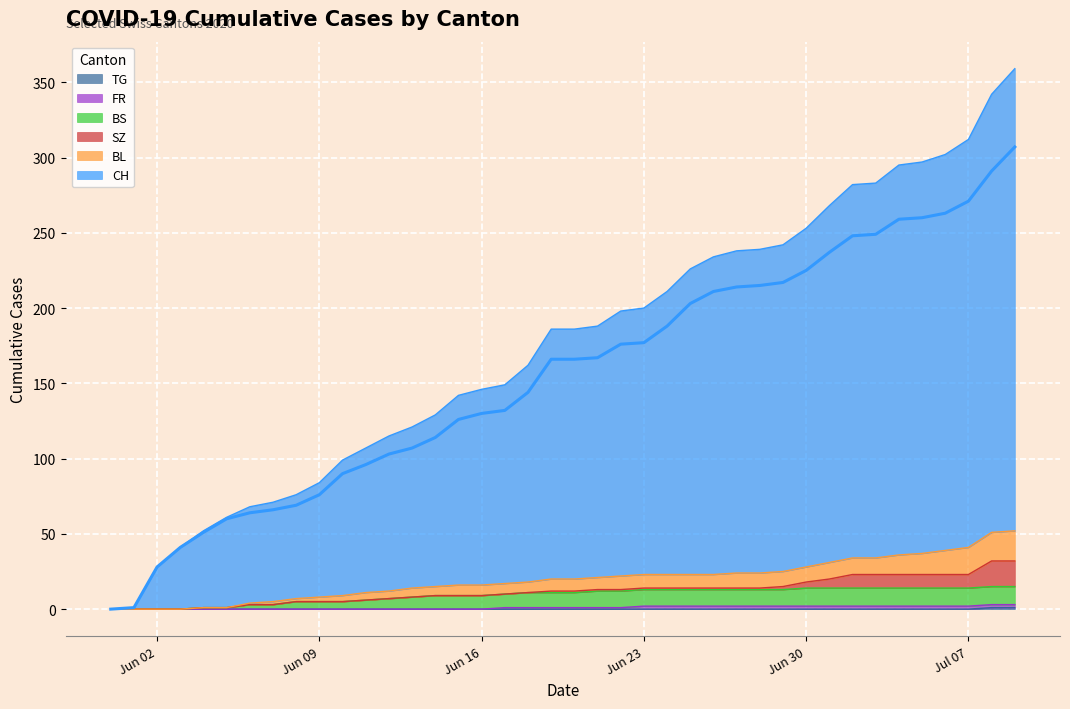

The TG series shows 0 at Jun 09. True or false?

True